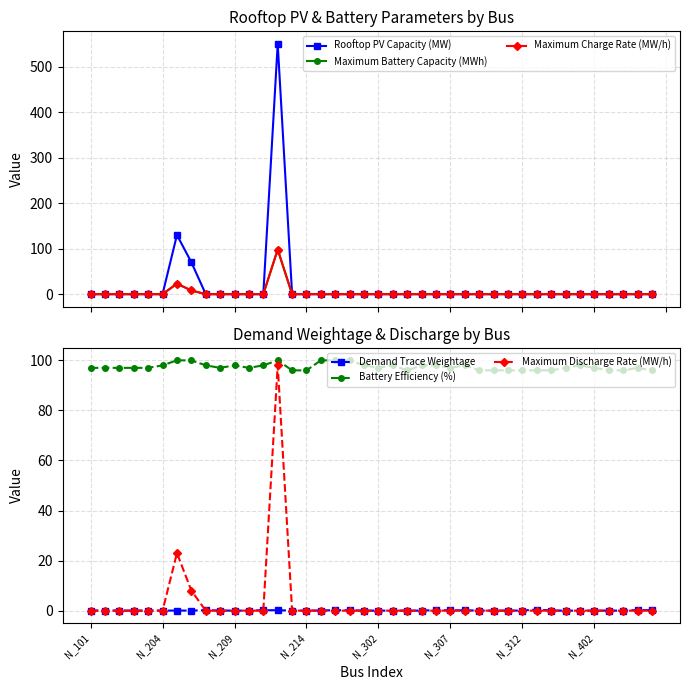

Is it true that Demand Trace Weightage equals 0.1 at N_307?

True